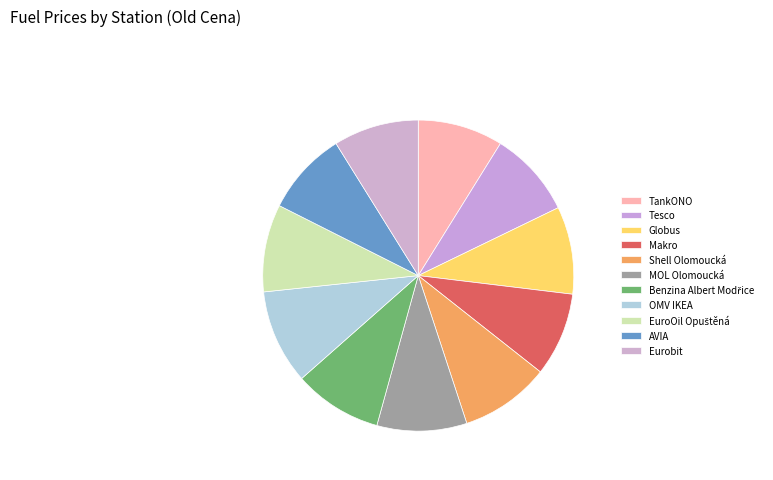

How many segments does this pie chart have?

11